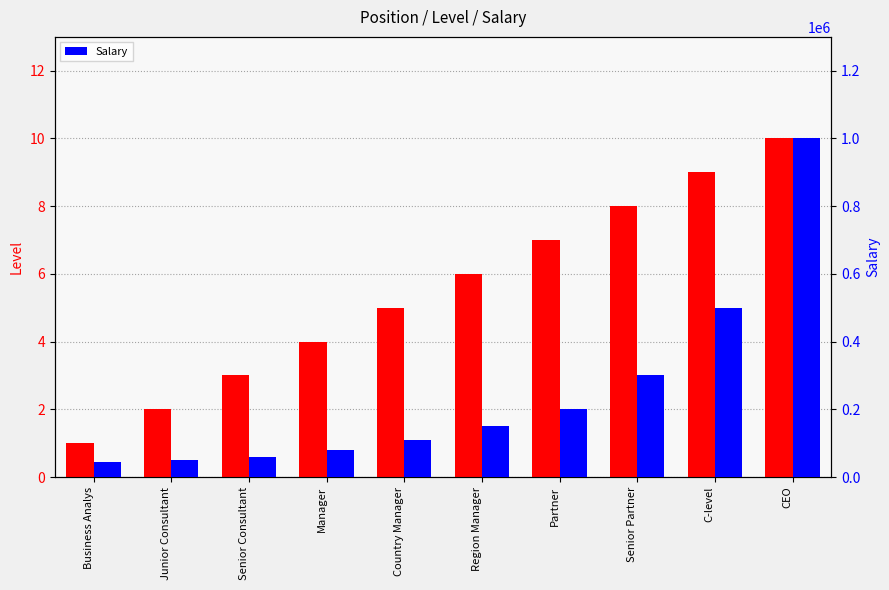

At which label does Salary first exceed 150000?

Partner